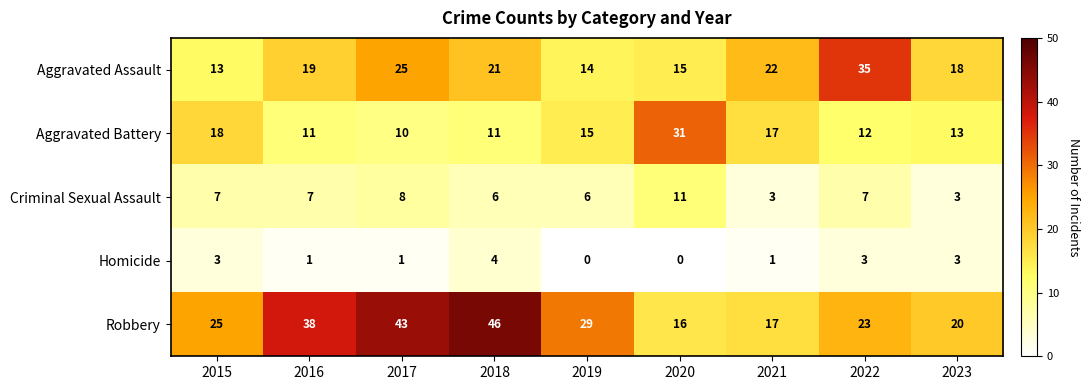

What is the average value of the Aggravated Battery series?

15